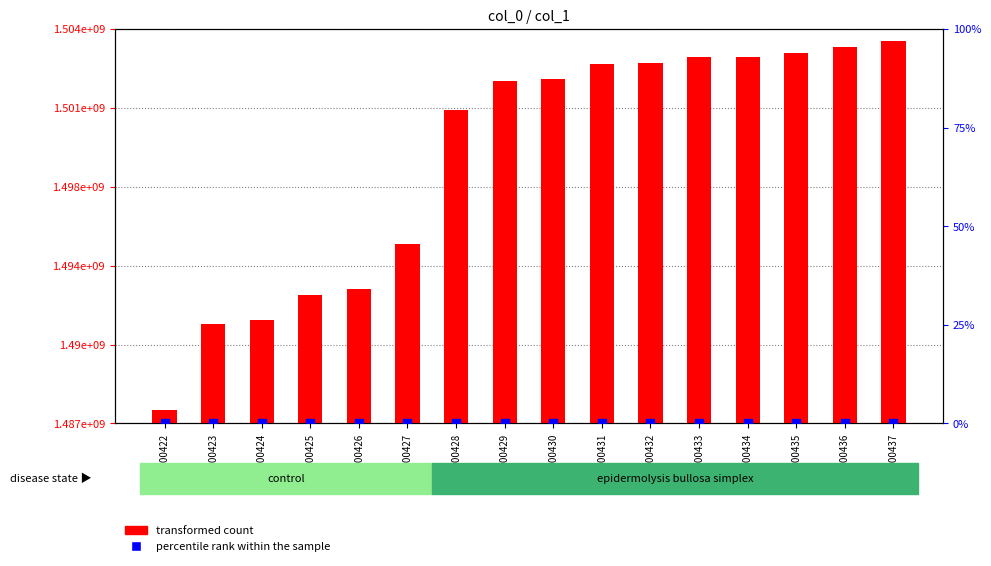

At which category is the sum across all series the highest?

GSM700437